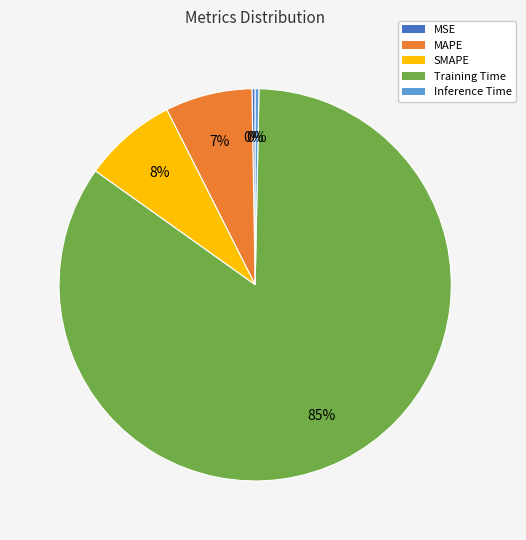

Is it true that MAPE is 17% of the pie?

False